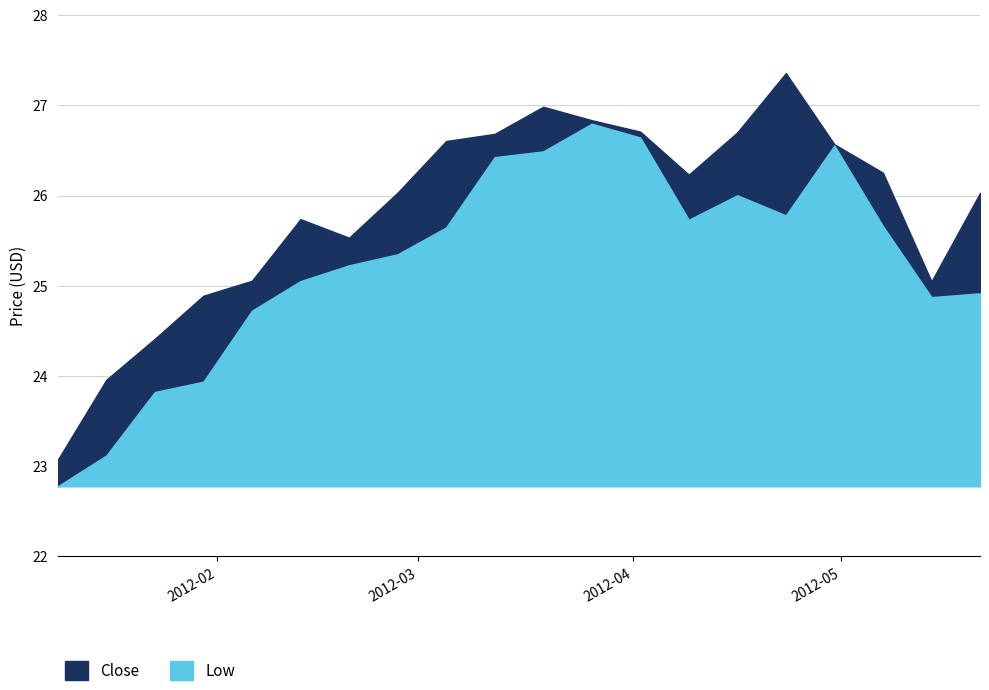

At which label is Low closest to 24?

2012-01-30